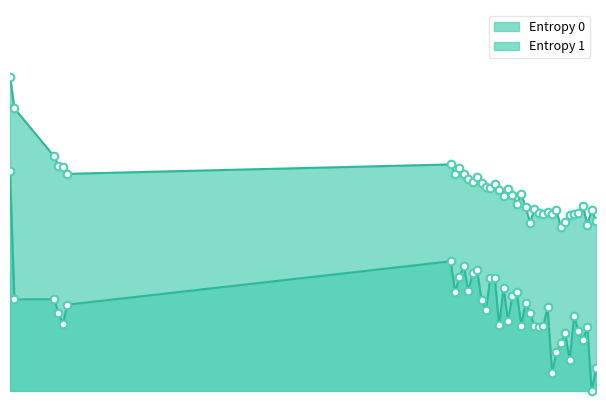

What is the total value across all series at 124?

4.3